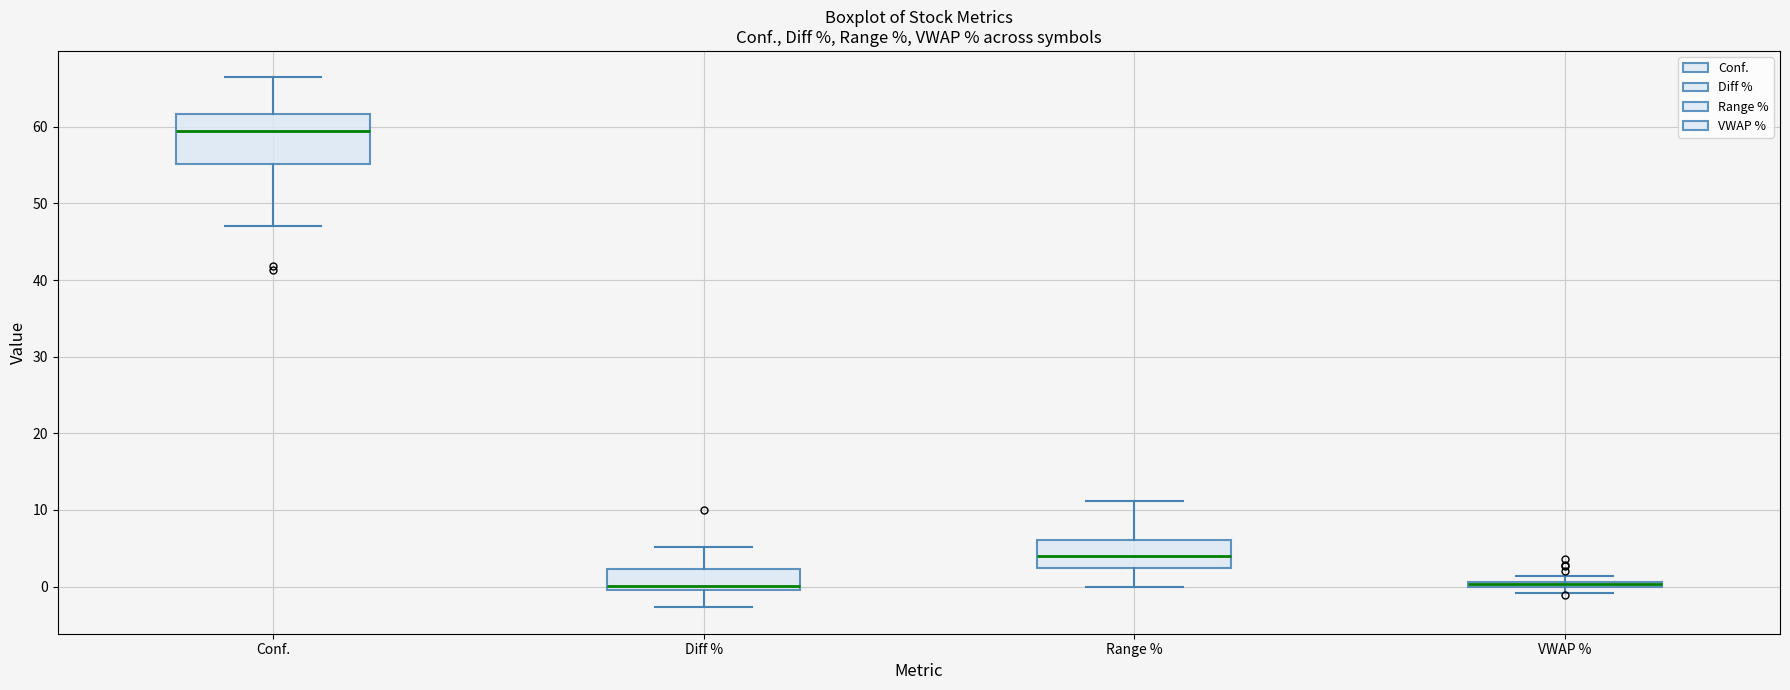

Where is the lower edge of the box for Conf. on the y-axis? The values are not printed on the chart, so give them approximately, as read against the axis.

55